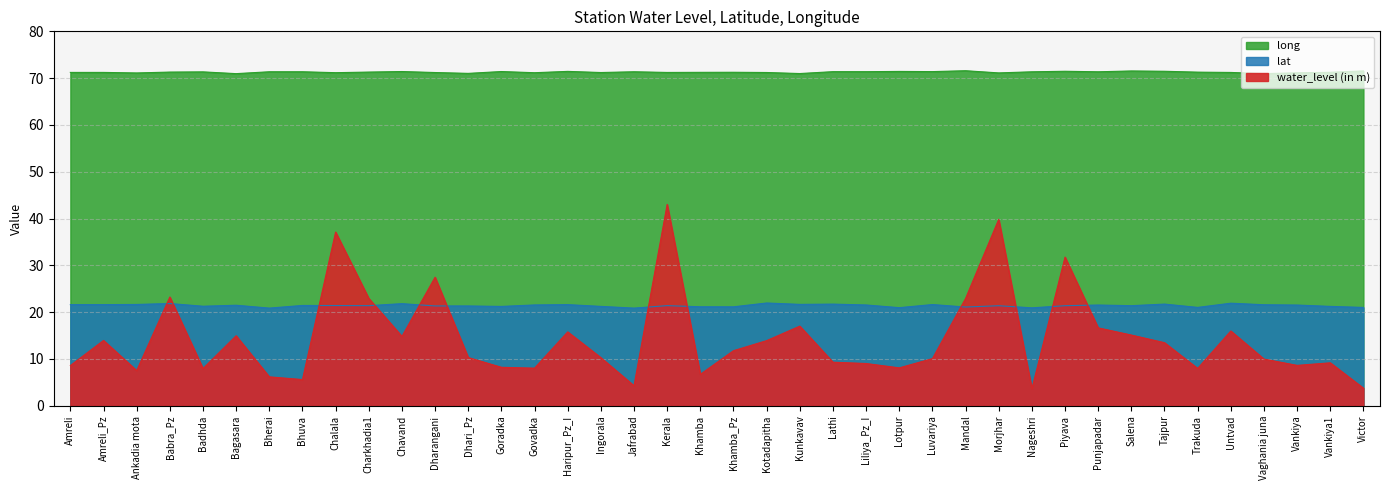

What is the lowest value of the water_level (in m) series?

3.6